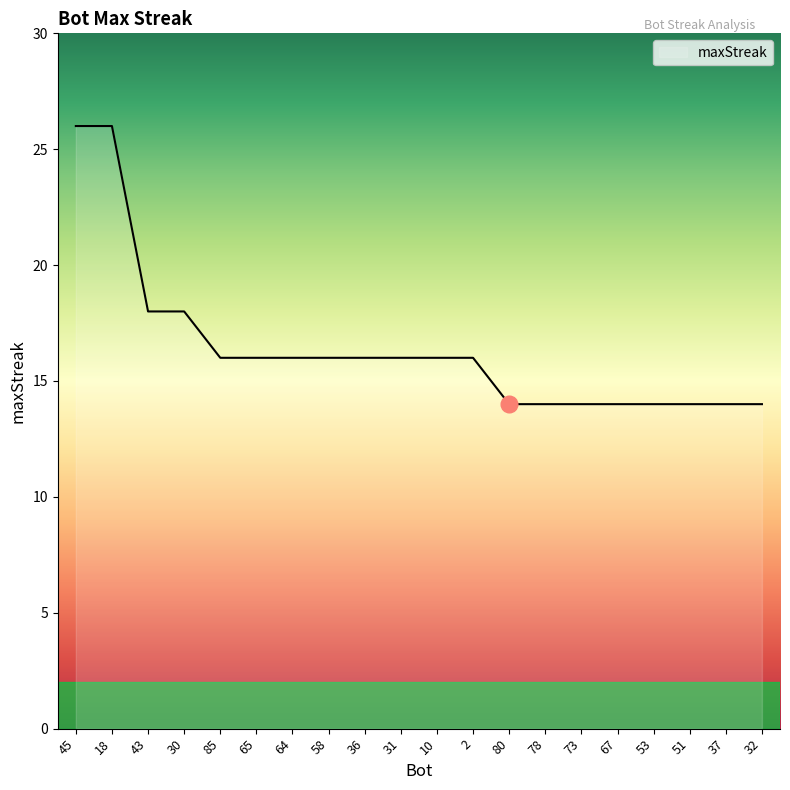

How many lines are shown in the chart?

1